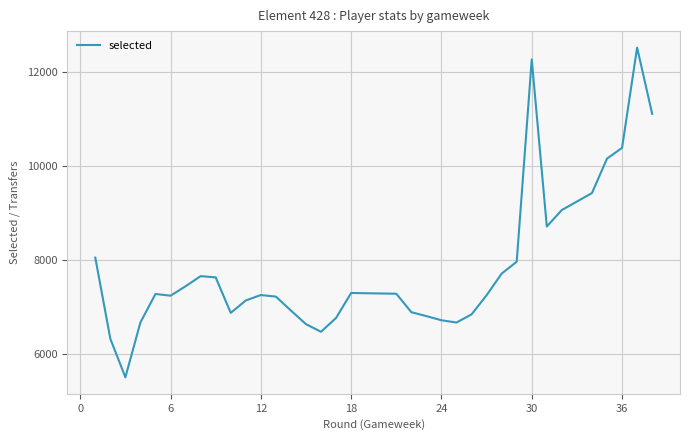

What is the average value?

7869